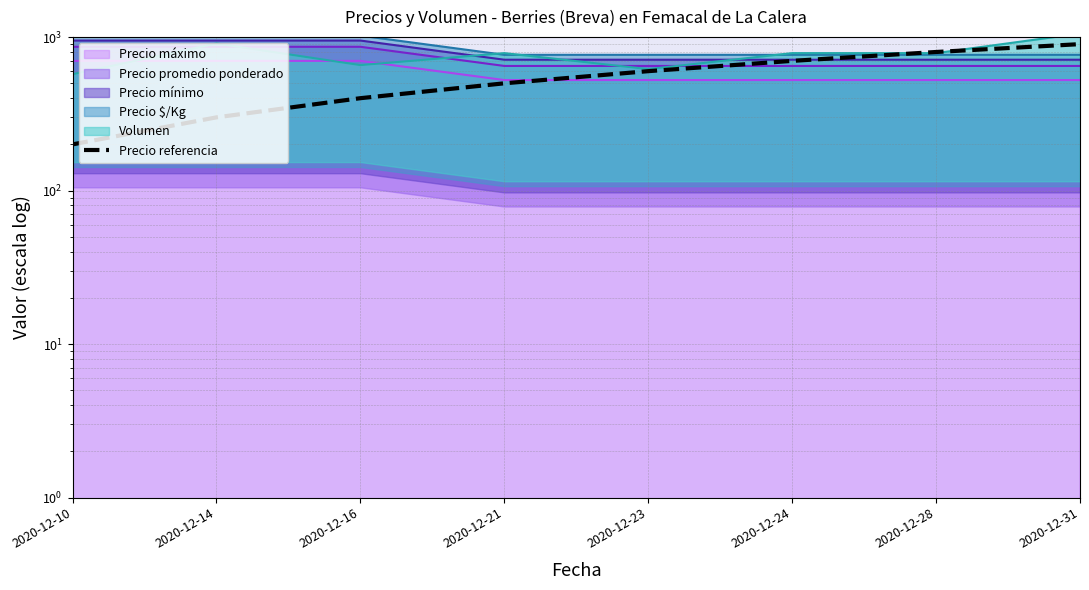

Rank the categories by value from lowest to highest.

2020-12-10, 2020-12-14, 2020-12-16, 2020-12-21, 2020-12-23, 2020-12-24, 2020-12-28, 2020-12-31